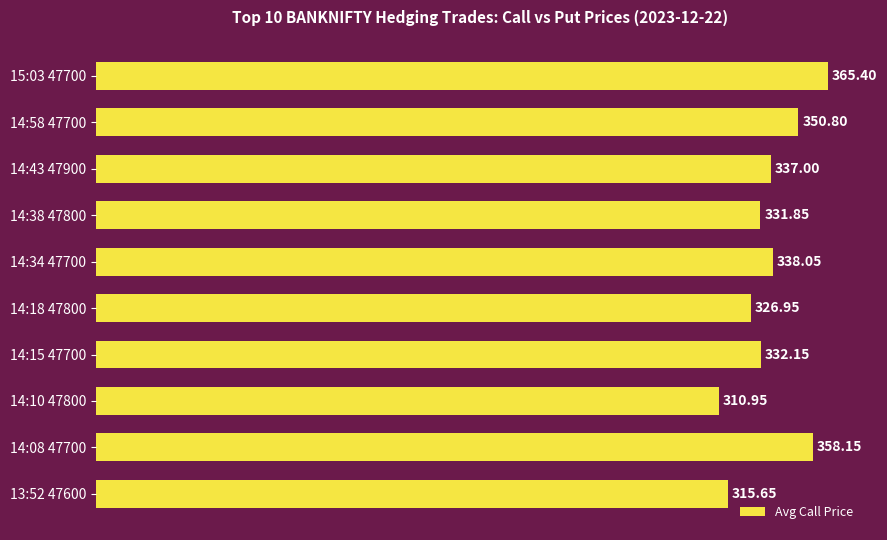

Rank the categories by value from lowest to highest.

14:10 47800, 13:52 47600, 14:18 47800, 14:38 47800, 14:15 47700, 14:43 47900, 14:34 47700, 14:58 47700, 14:08 47700, 15:03 47700